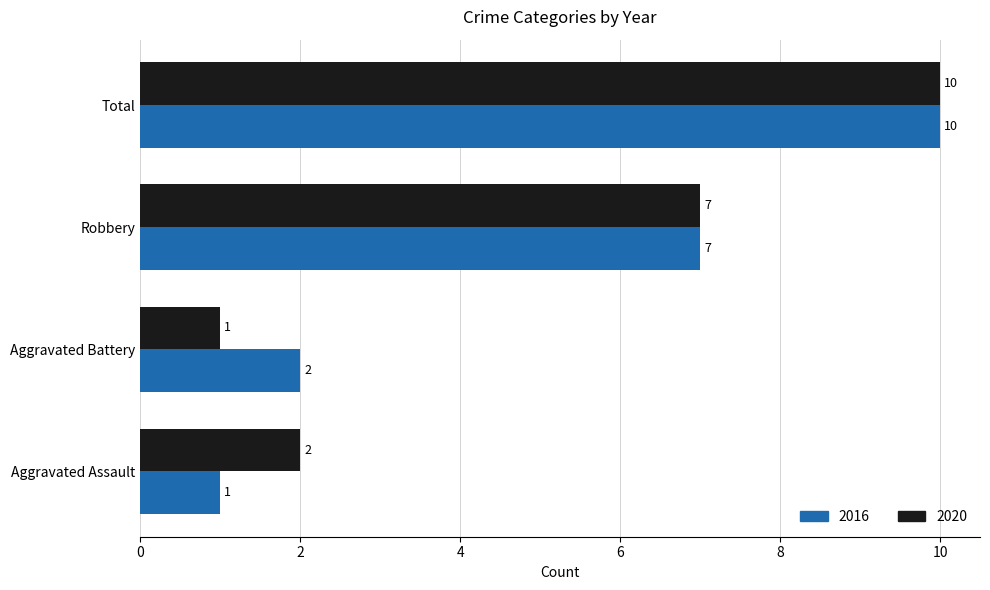

How many values in the 2020 series are below 7?

2